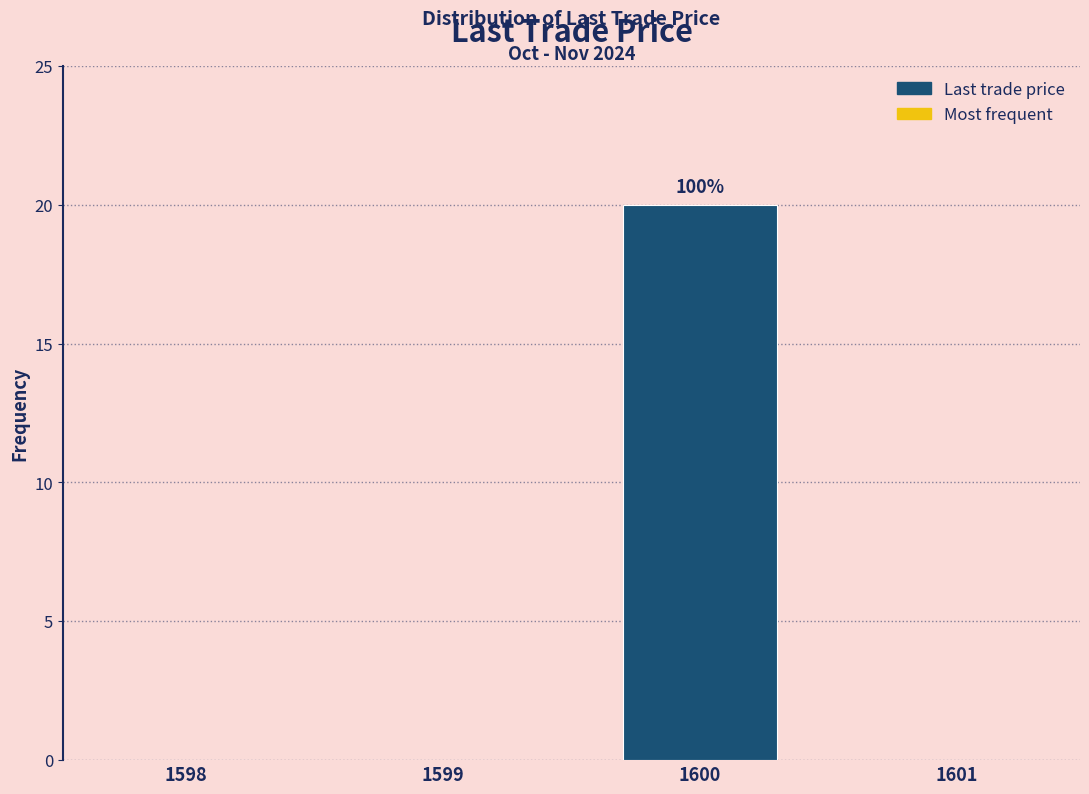

Reading right to left, what are all the values shown in this chart?

1601=0	1600=20	1599=0	1598=0